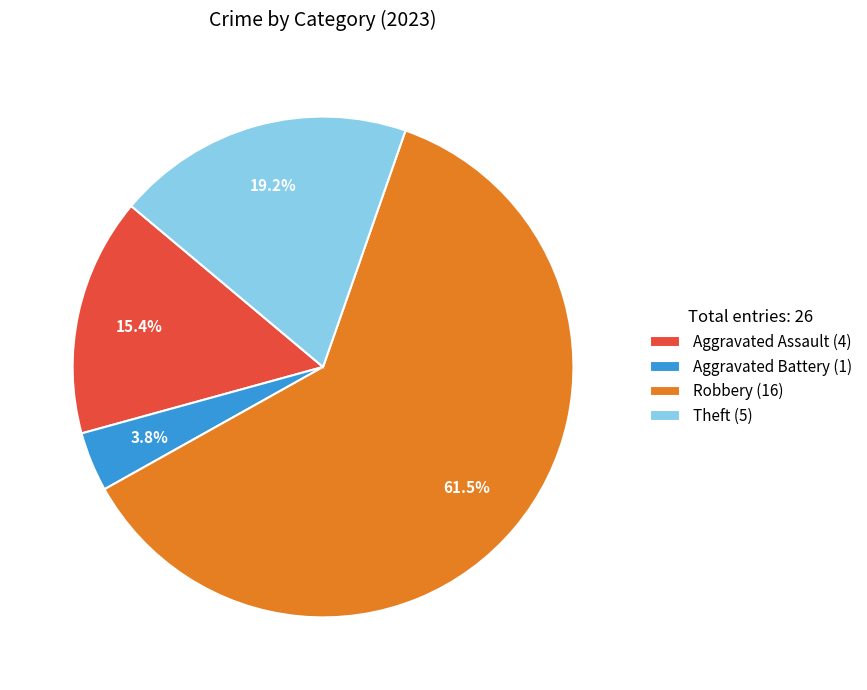

Combined, do Aggravated Battery (1) and Robbery (16) account for over 50%?

Yes